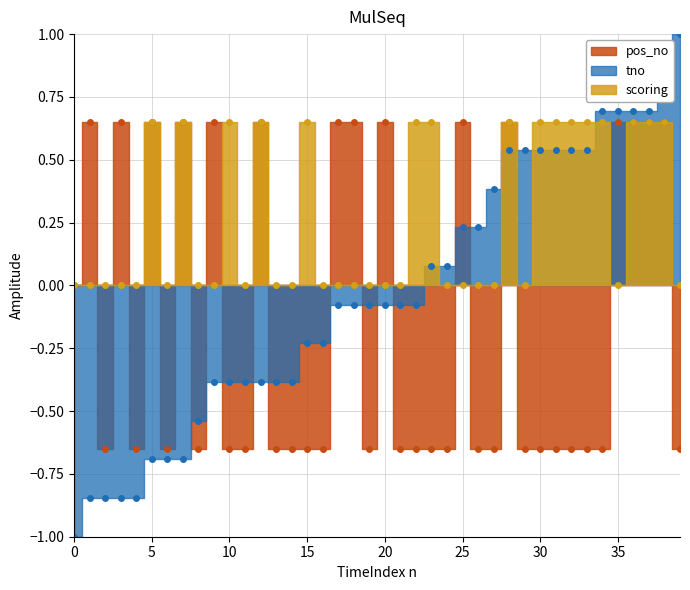

What is the minimum value shown in the chart?

-1.0